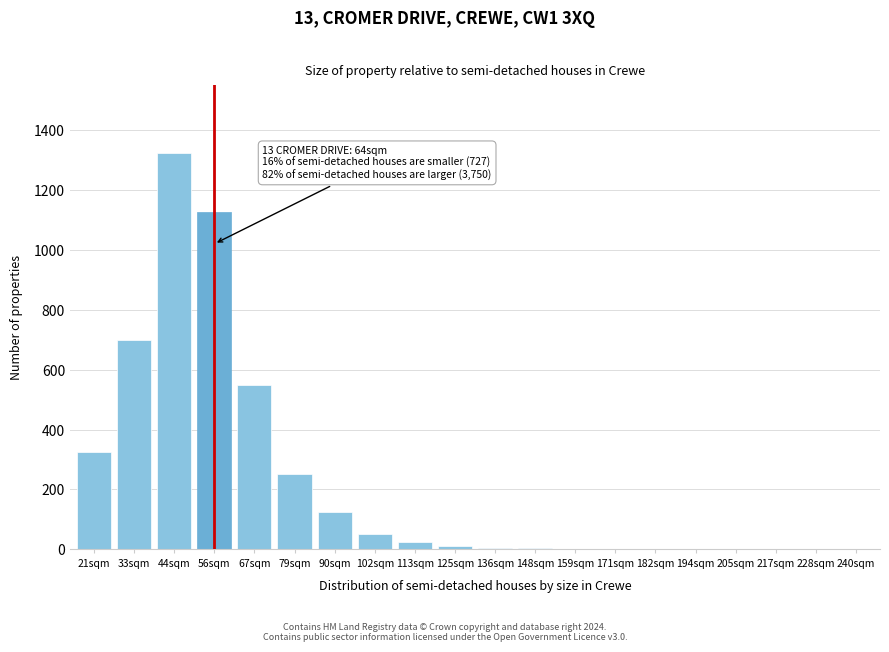

What is the sum of all values?

4498